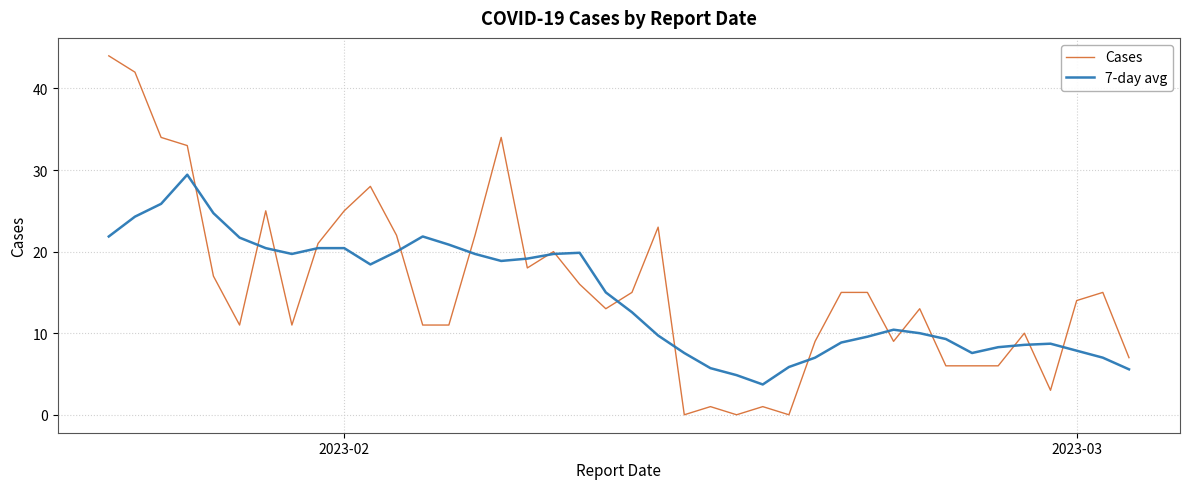

How many categories are shown in the chart?

40